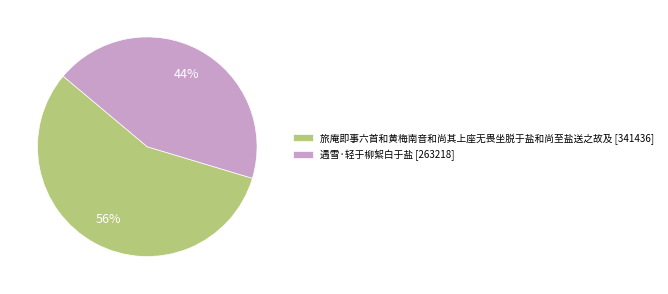

What is the largest slice in the pie chart?

旅庵即事六首和黄梅南音和尚其上座无畏坐脱于盐和尚至盐送之故及